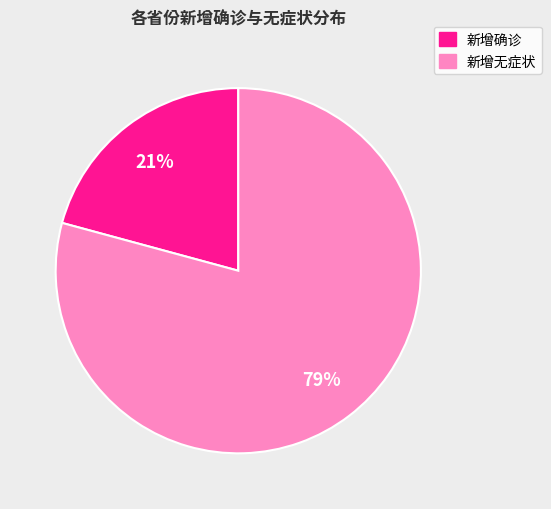

Is there any slice that represents more than half of the pie?

Yes